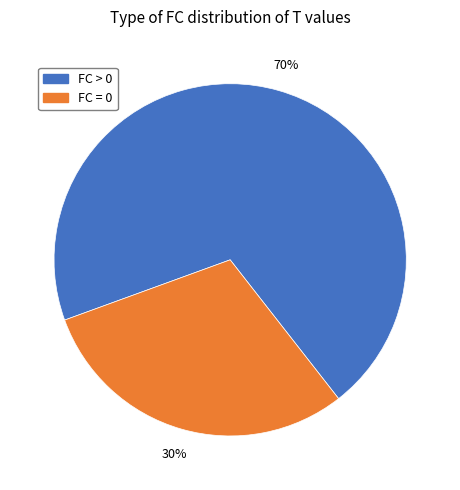

To the nearest percent, what is the average slice percentage?

50%